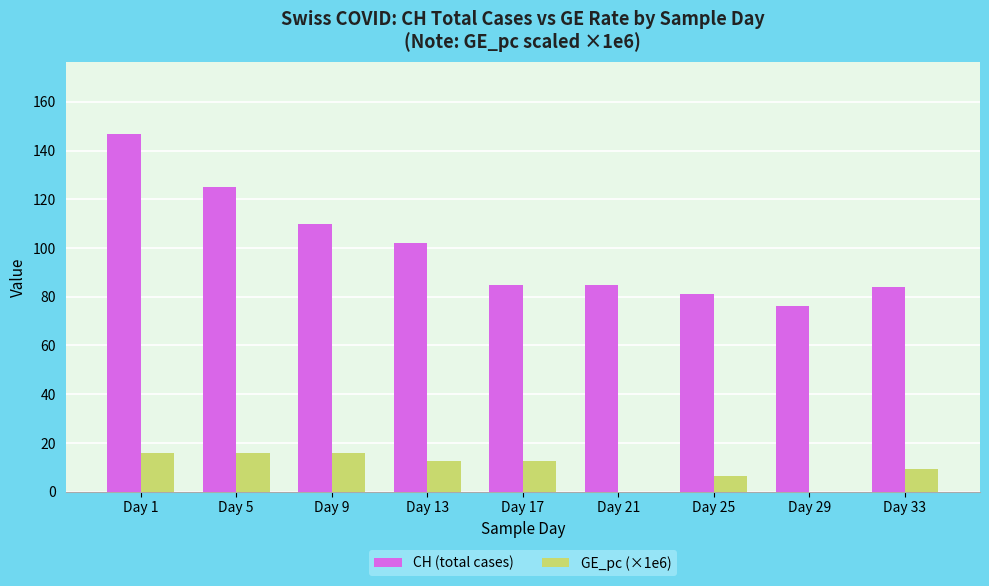

At which category does the chart reach its peak across all series?

Day 1